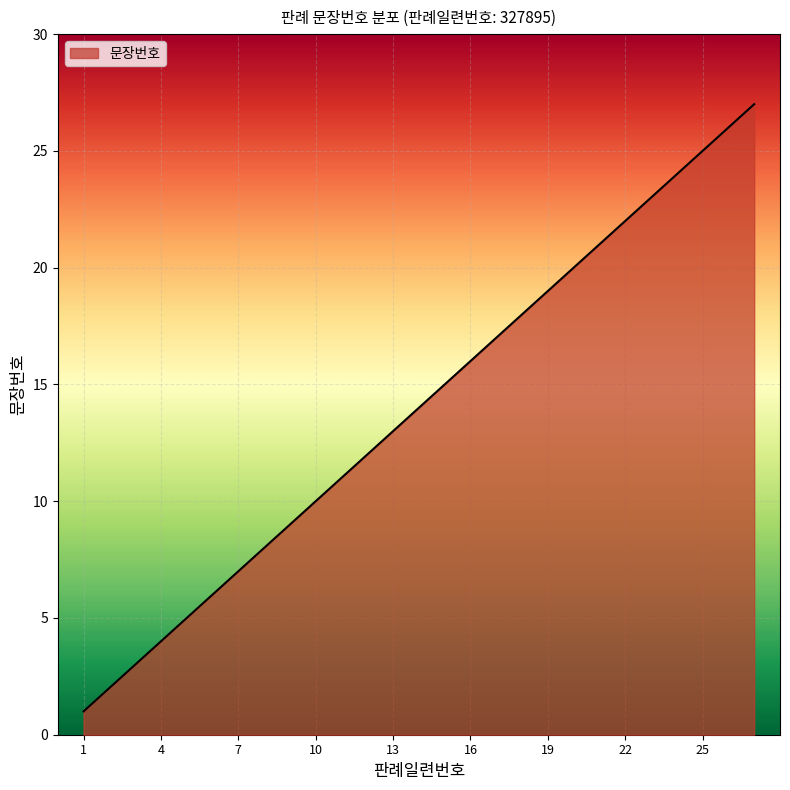

What is the greatest value displayed?

27